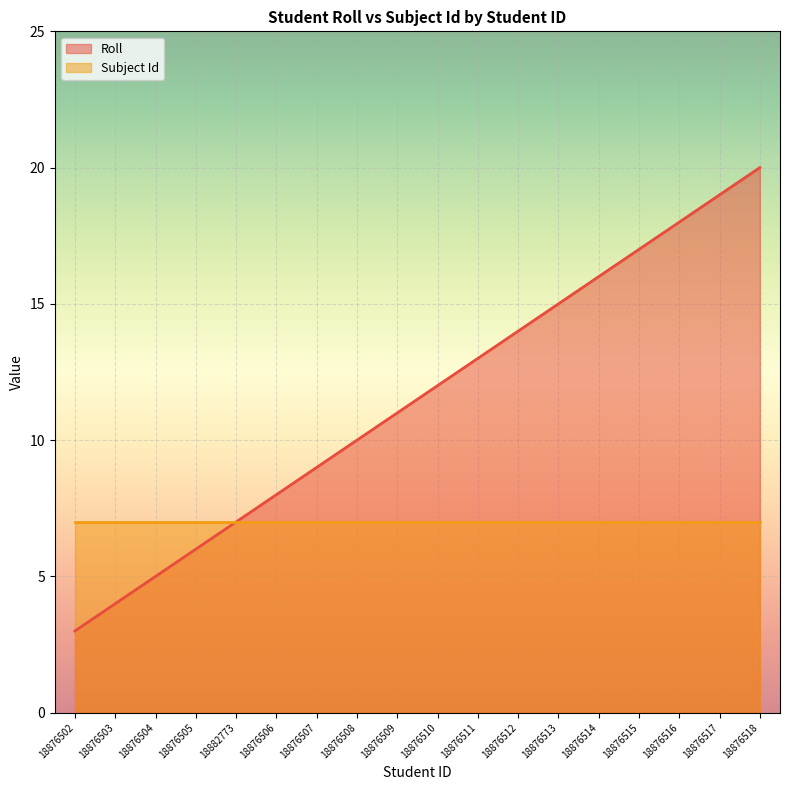

What is the label of the 10th point from the left?

18876510